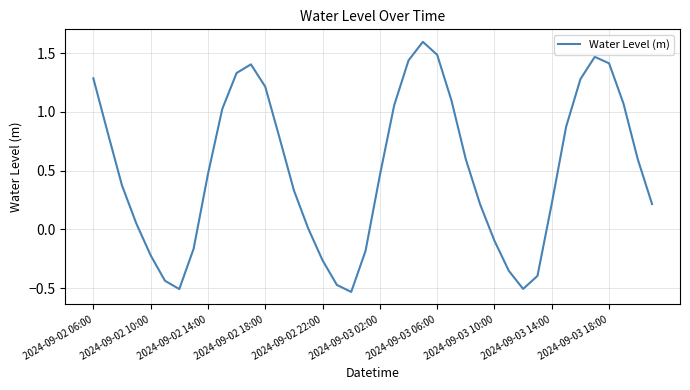

What is the greatest value displayed?

1.6